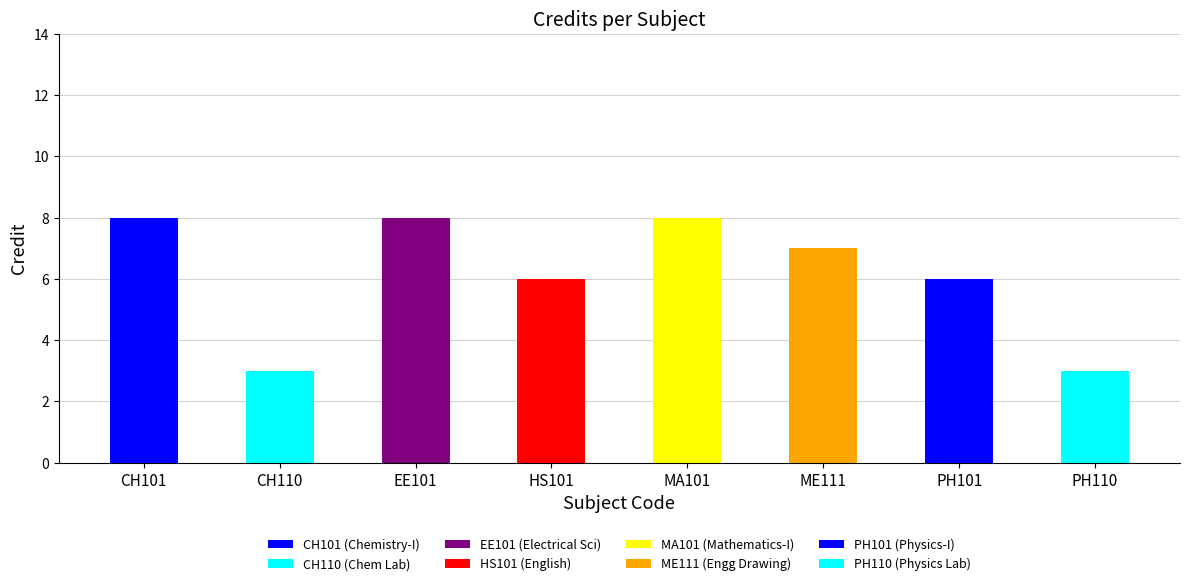

List the labels in order of value, largest first.

CH101, EE101, MA101, ME111, HS101, PH101, CH110, PH110